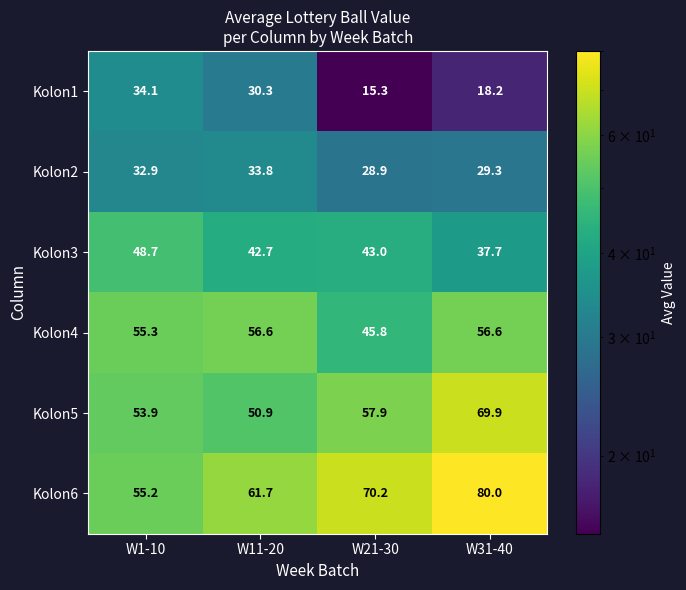

What is the smallest value displayed?

15.3